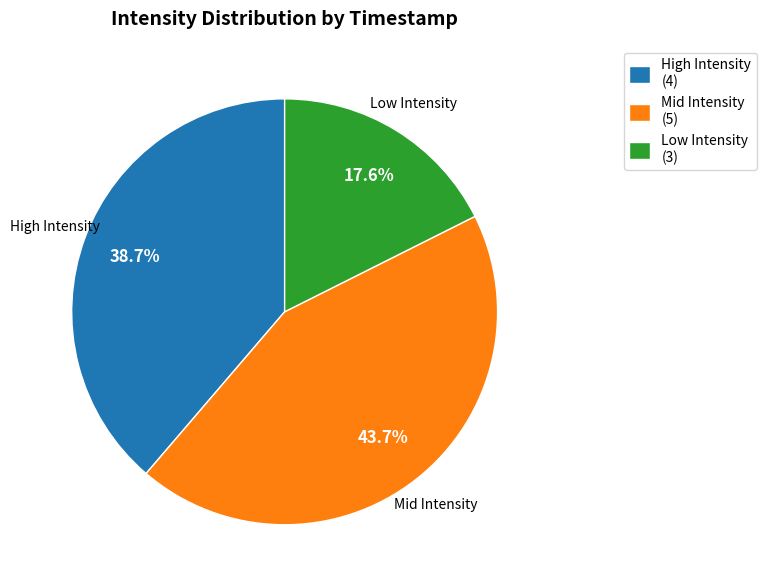

Is there a majority slice in this chart?

No